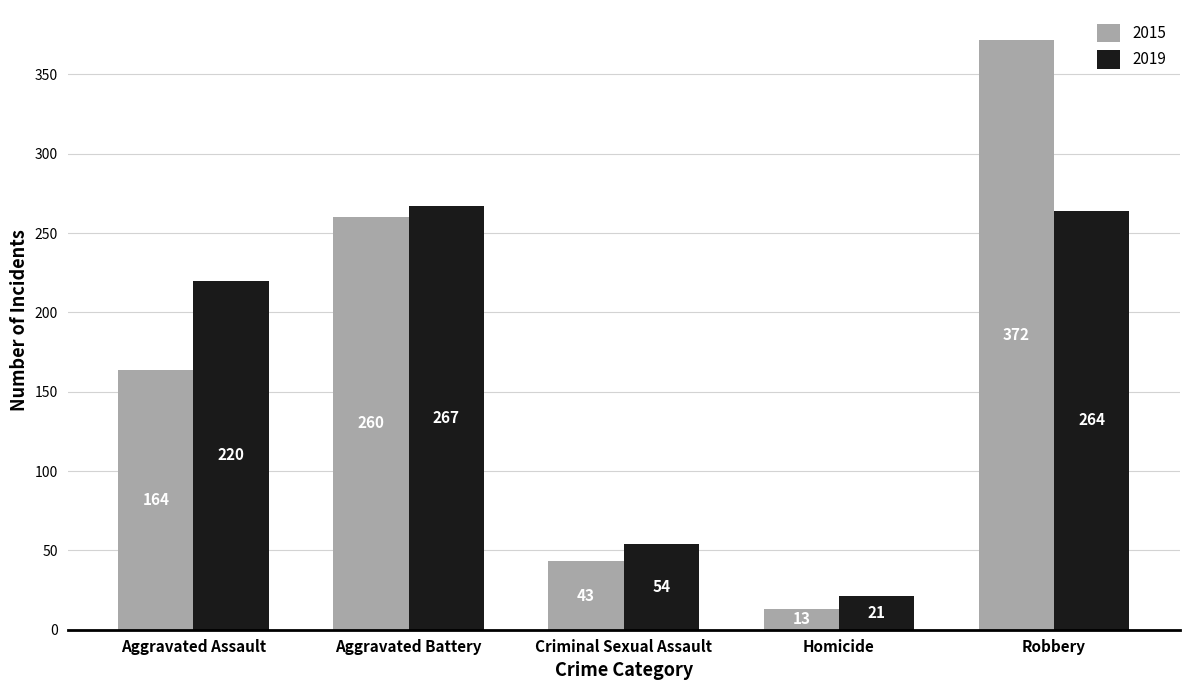

At which category does the chart reach its peak across all series?

Robbery